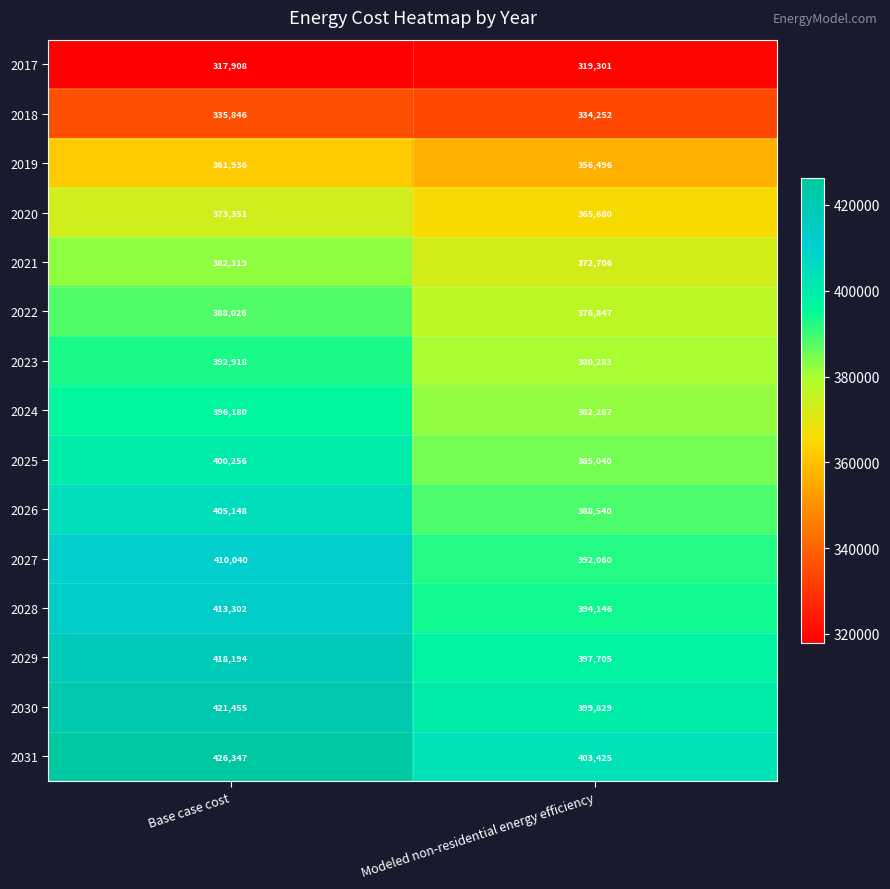

How many values in the 2018 series are below 335846?

1